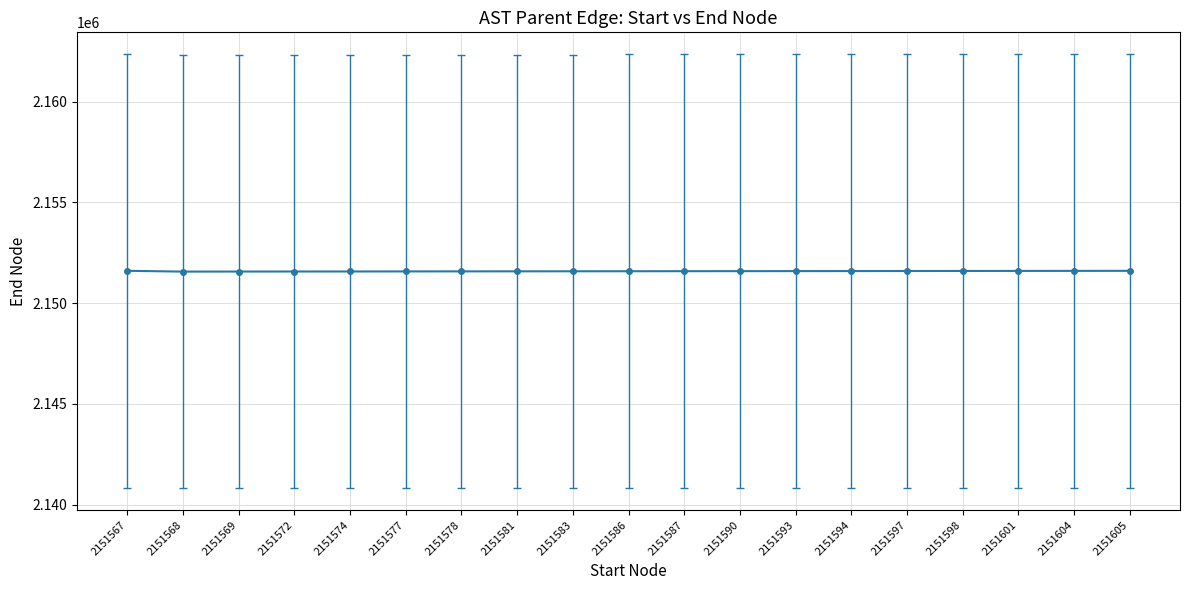

How many data points are less than 2151590?

9